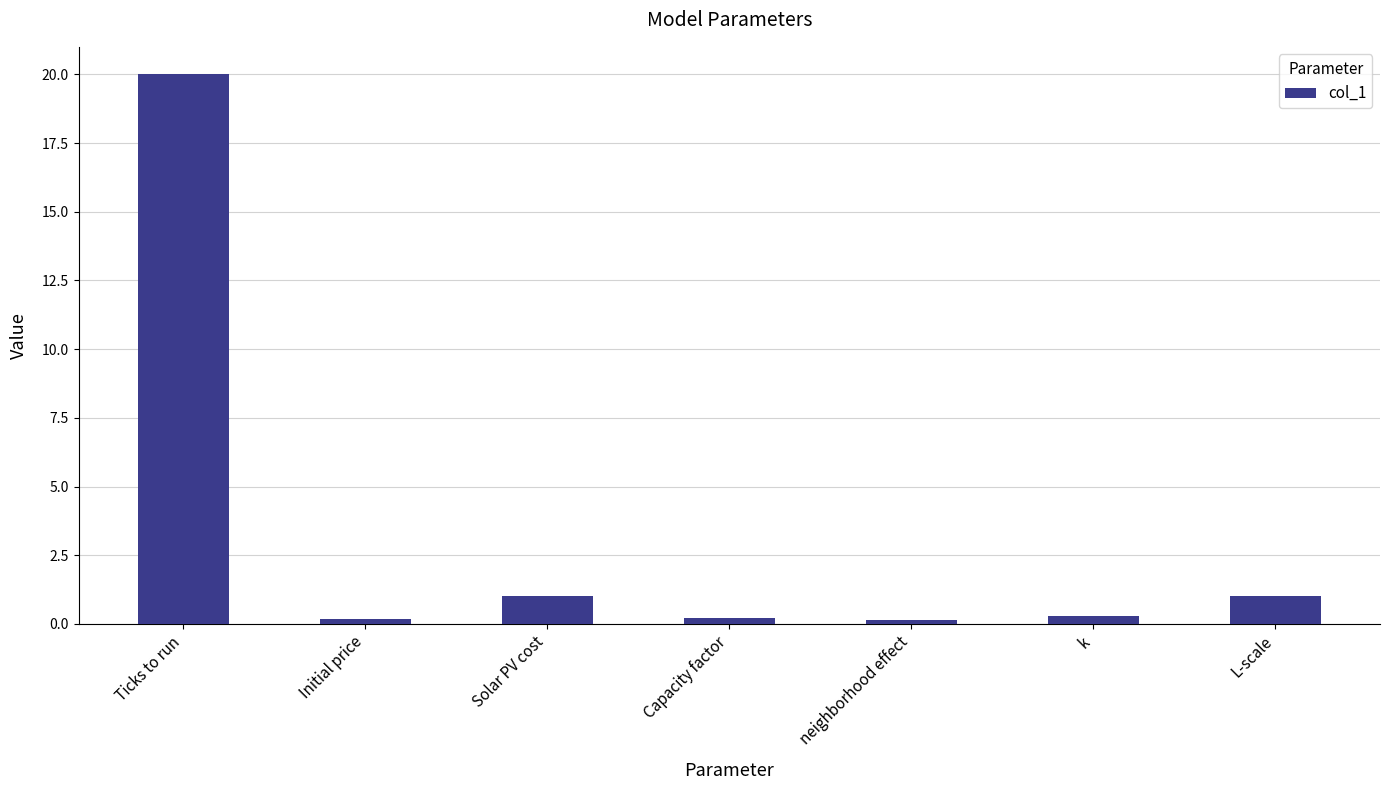

Are the bars horizontal?

No